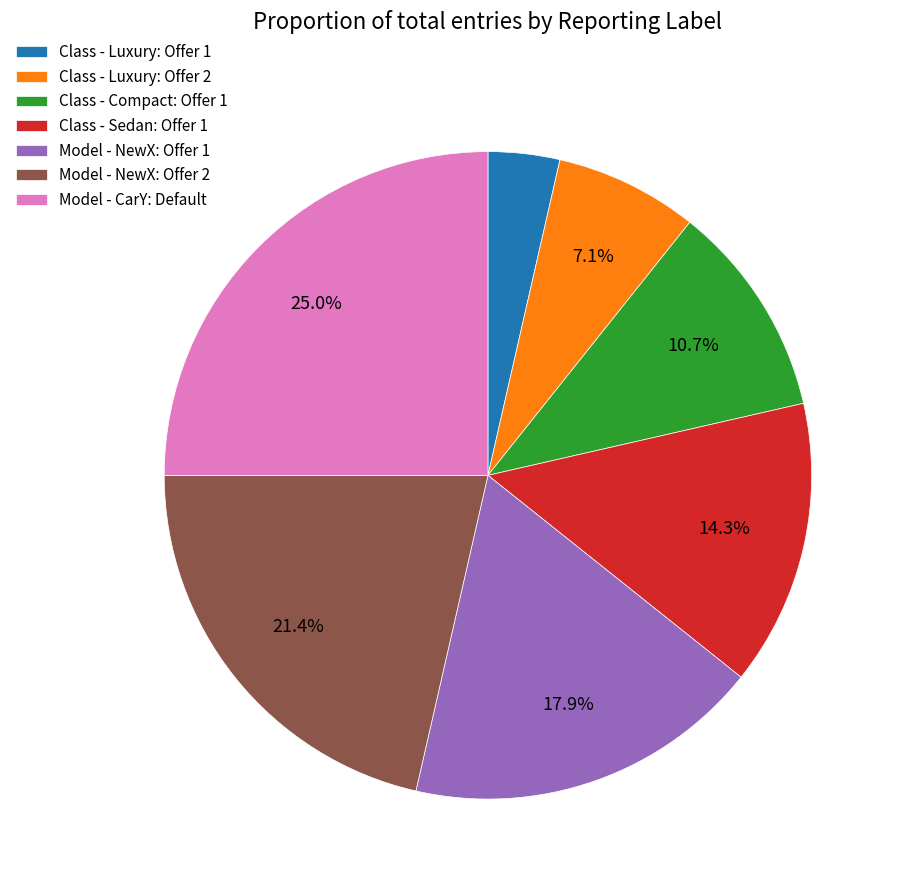

What percentage is the Class - Sedan: Offer 1 slice, to the nearest percent?

14%